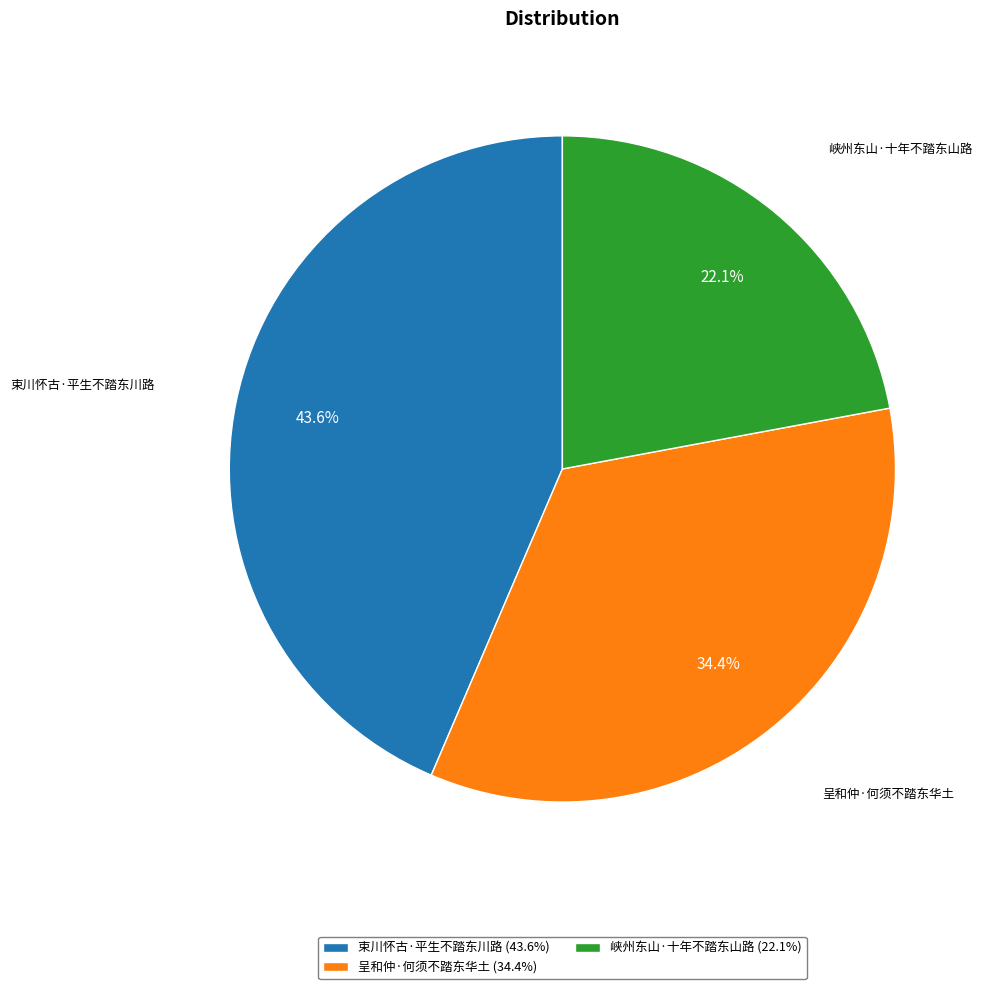

Which category has the smallest portion of the pie?

峡州东山·十年不踏东山路